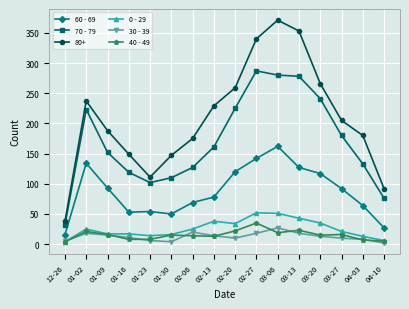

The value of 80+ at 02-27 is 230. True or false?

False